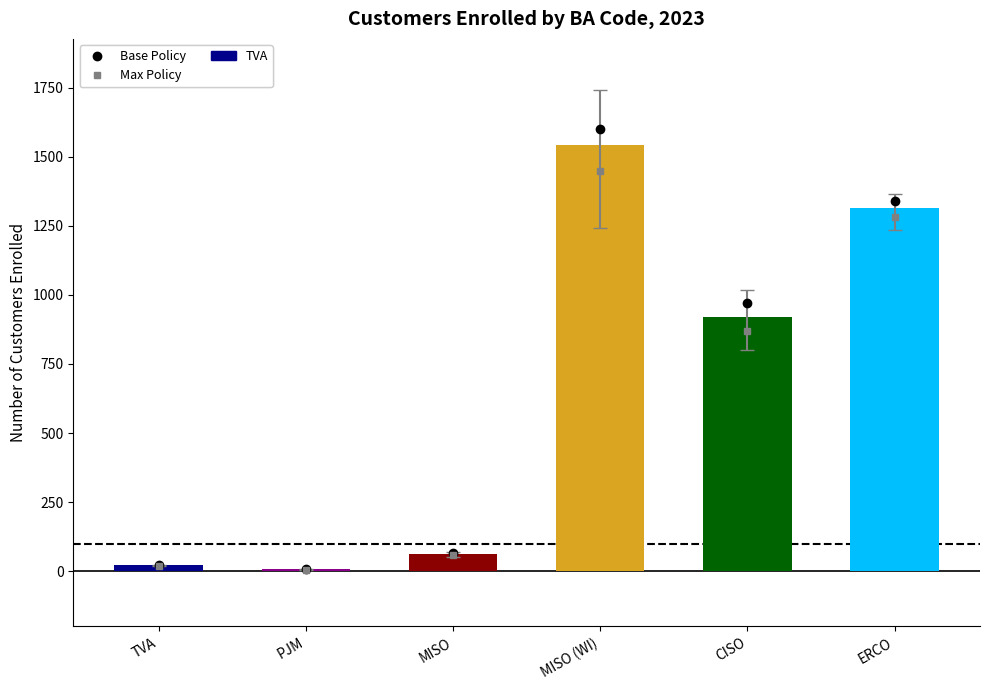

What is the average value of the Base Policy series?

668